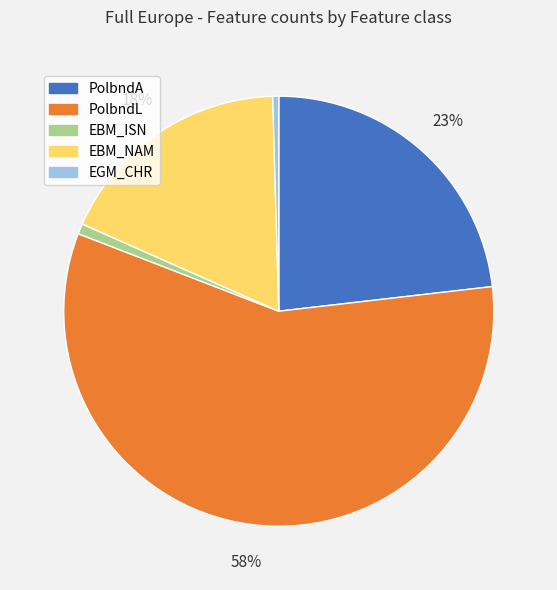

How many segments does this pie chart have?

5